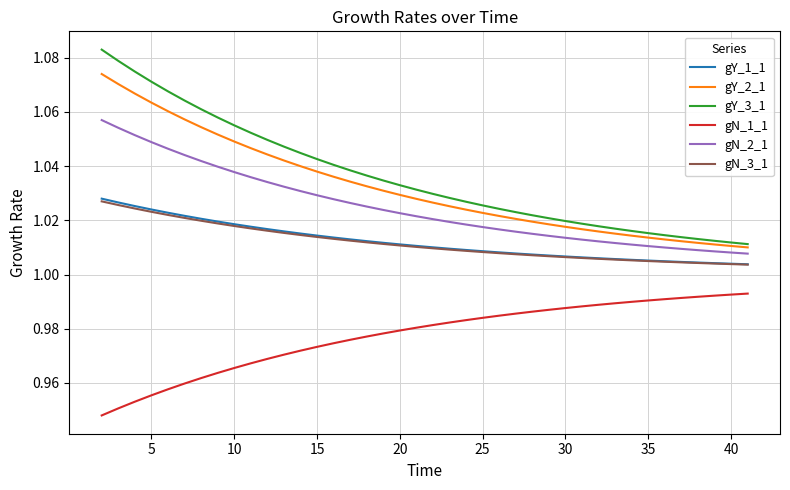

What are all the series names shown in the legend?

gY_1_1, gY_2_1, gY_3_1, gN_1_1, gN_2_1, gN_3_1